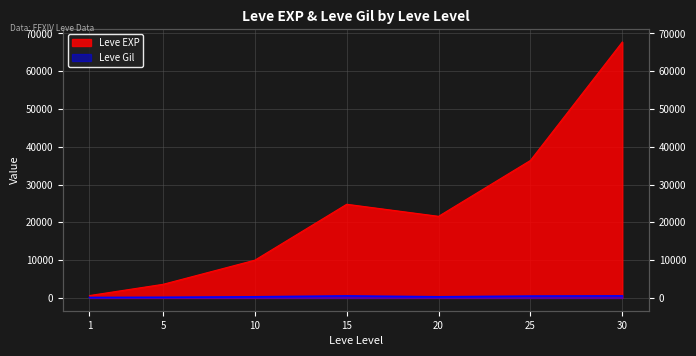

Reading right to left, transcribe all the data shown in this chart.

Leve EXP: 30=67730	25=36390	20=21600	15=24790	10=9990	5=3600	1=630
Leve Gil: 30=532	25=485	20=292	15=529	10=293	5=170	1=113